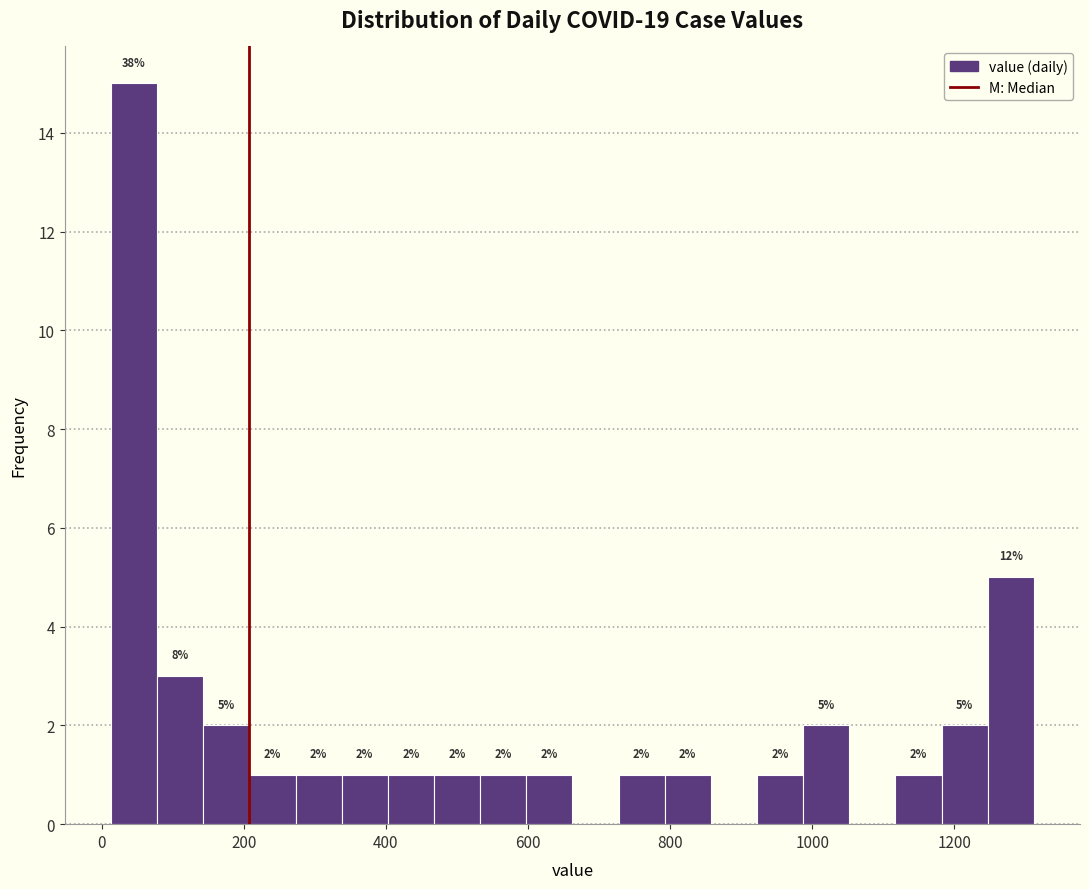

Around what value on the x-axis is the tallest bar? Give the approximate position of its centre, as read against the axis.

40